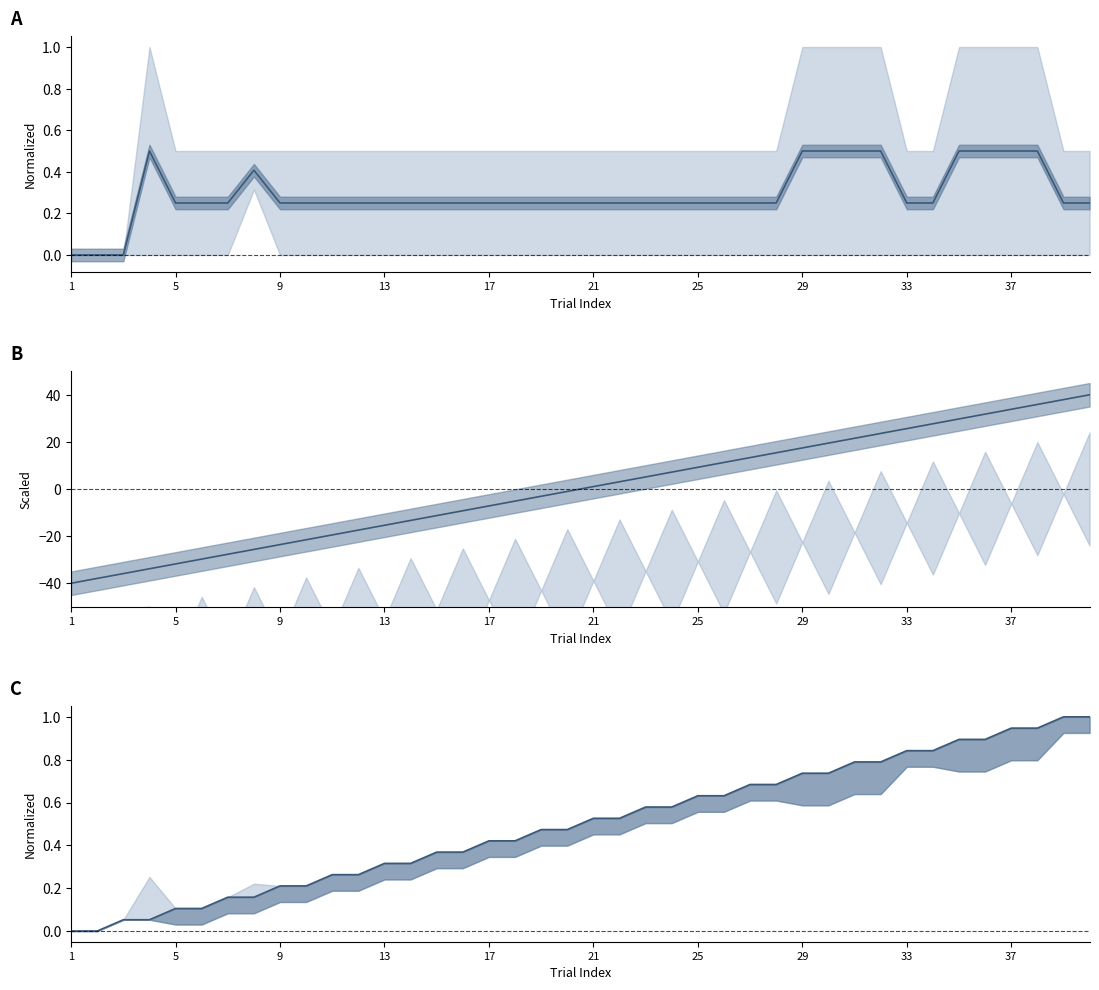

Which category has the highest value across all series?

39